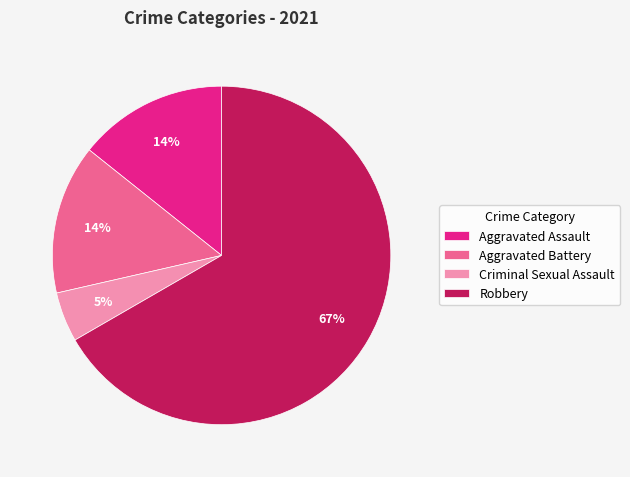

Which category has the biggest portion of the pie?

Robbery